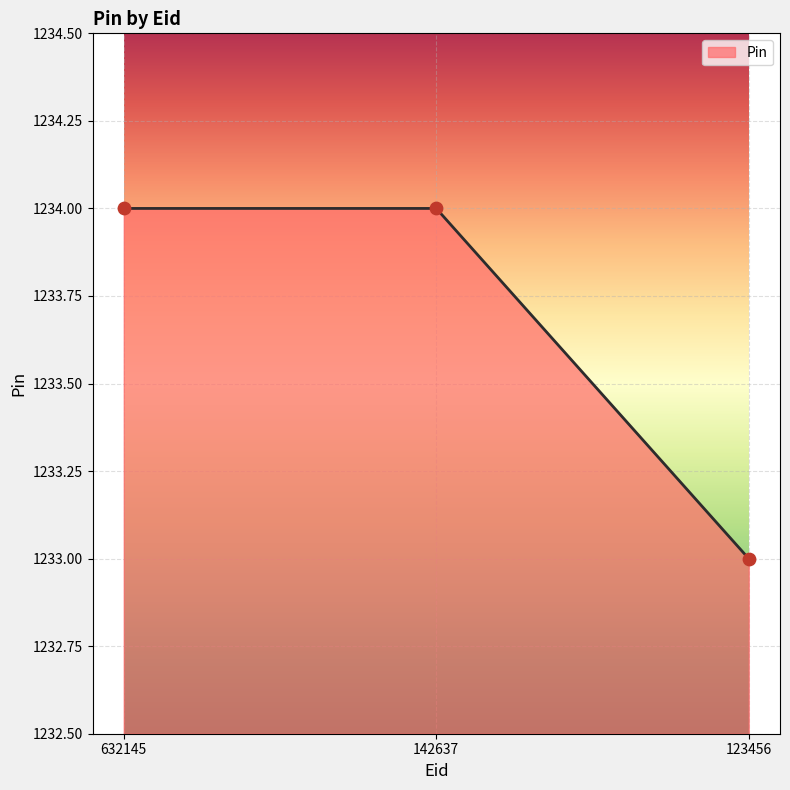

Approximately how many times larger is the value at 123456 compared to 142637?

1.0